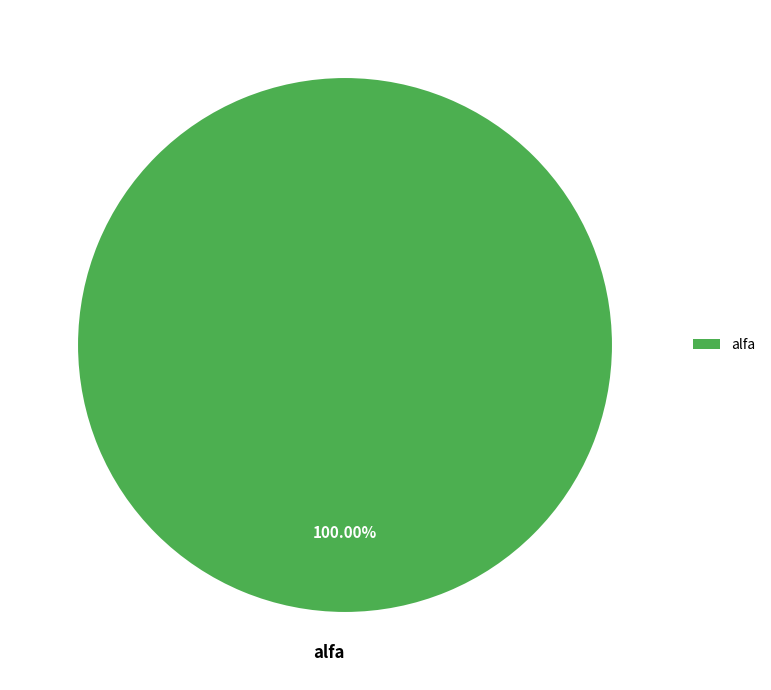

Does alfa represent more than half of the total?

Yes